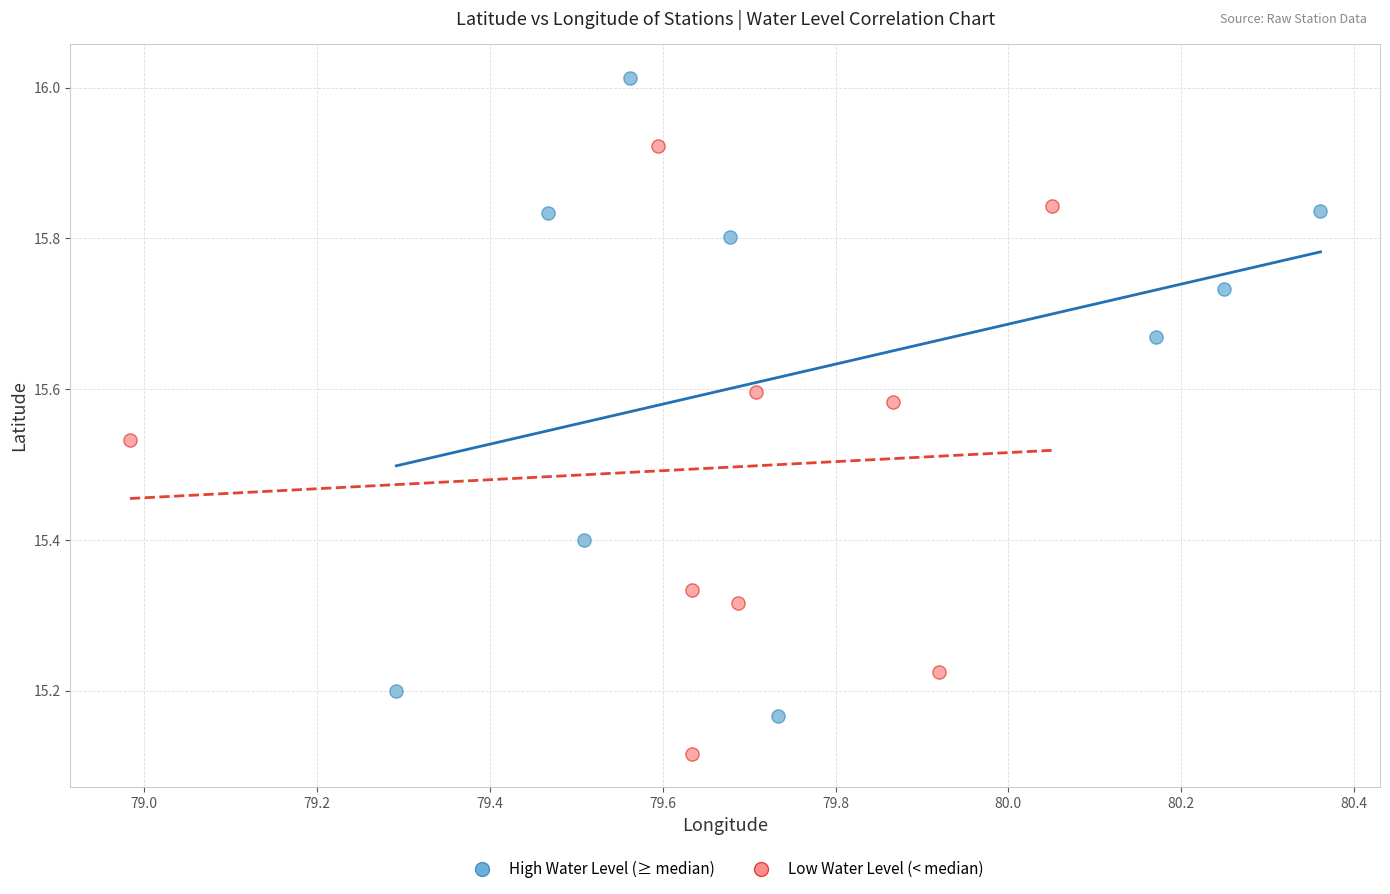

Which series has the largest Y range (max minus min)?

High Water Level (≥ median)